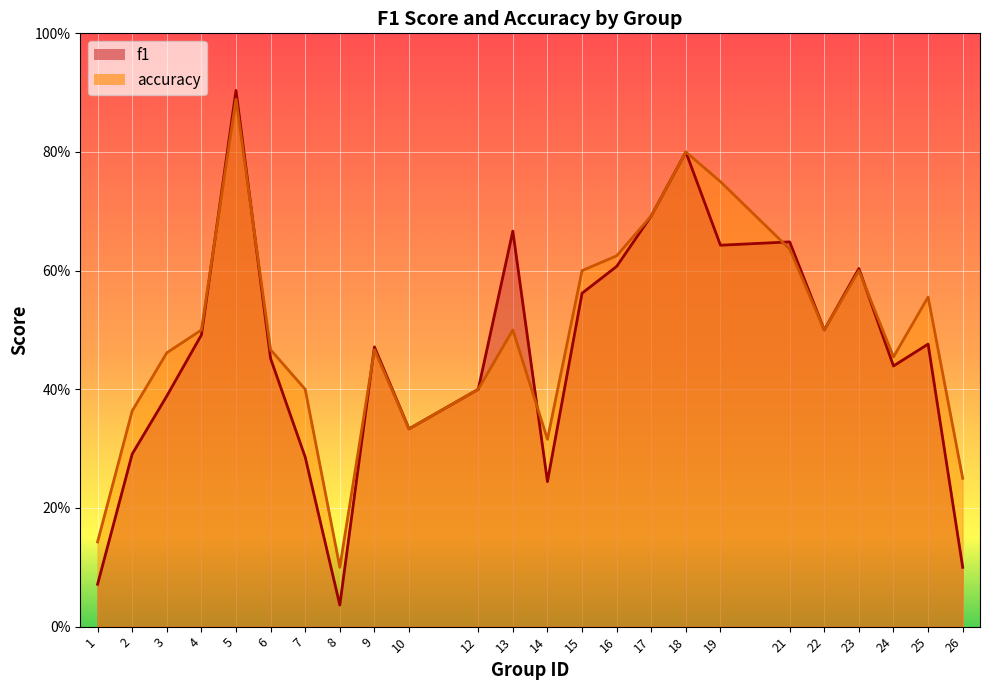

Between 4 and 5, which series saw the biggest shift?

f1